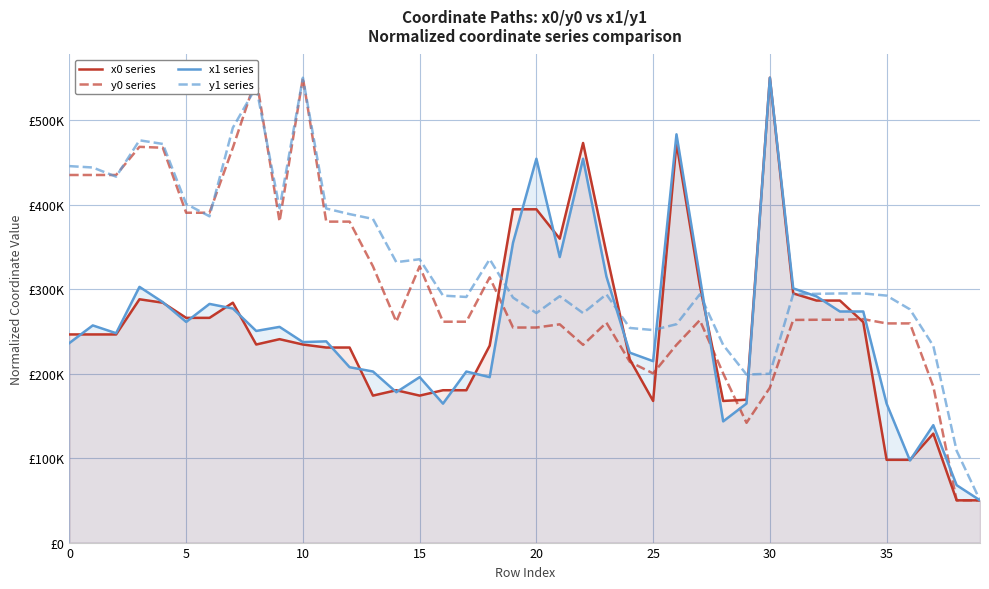

How many categories are shown in the chart?

40